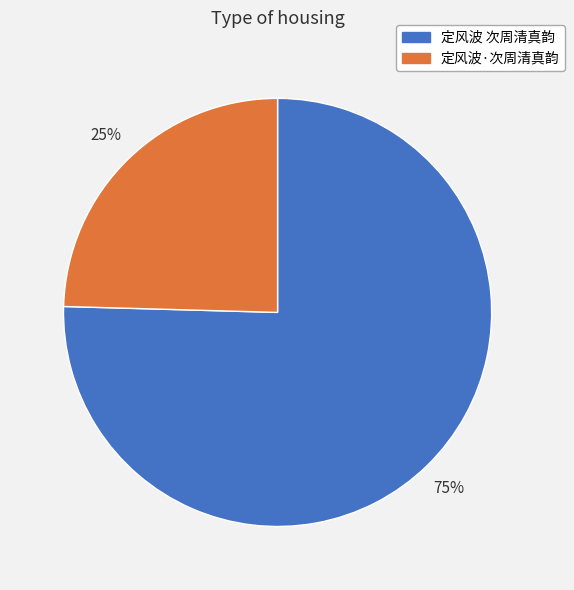

How many segments does this pie chart have?

2